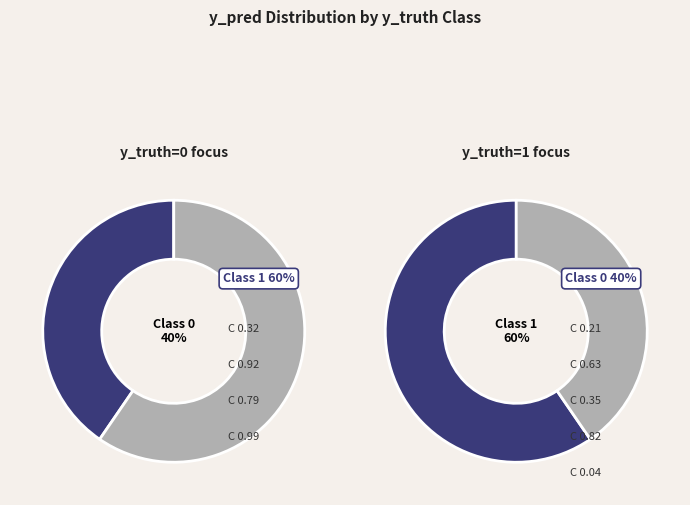

Which slice is the largest?

1